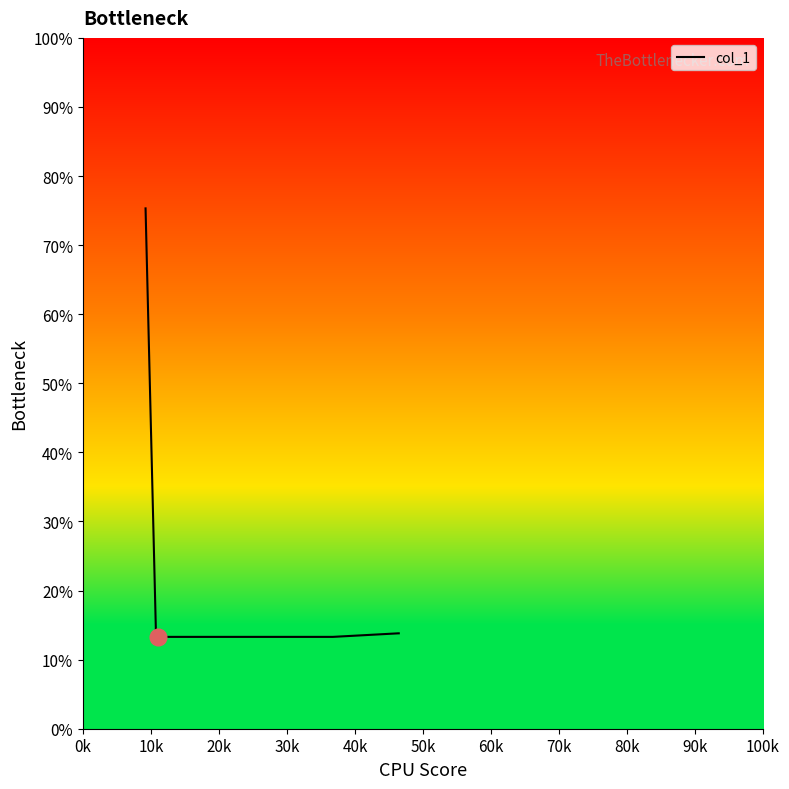

What is the average value?

22.4